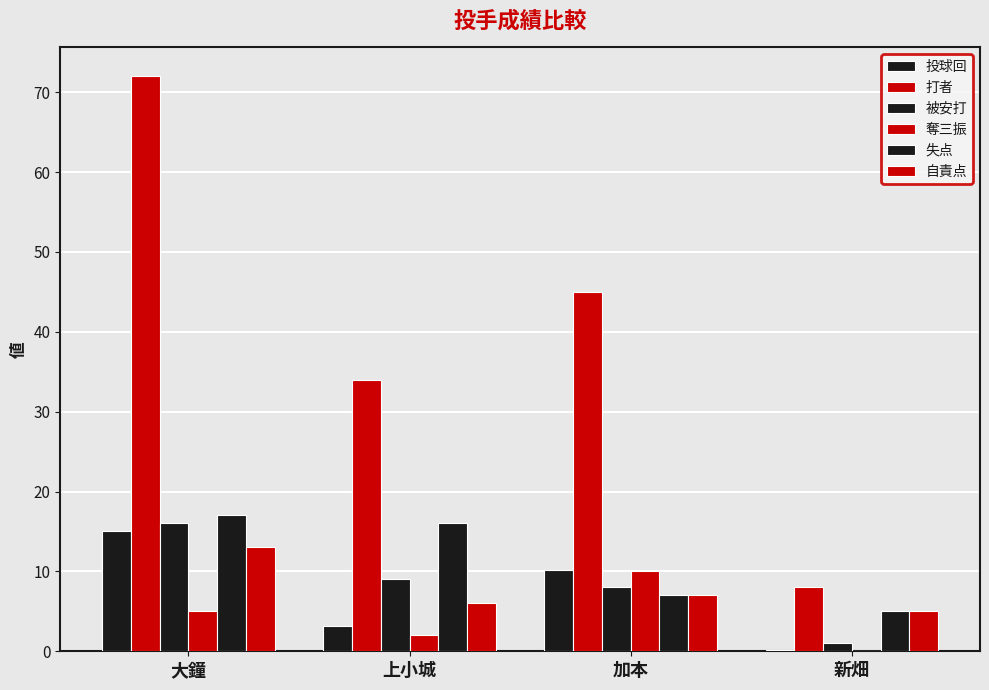

At which category is the sum across all series the highest?

大鐘